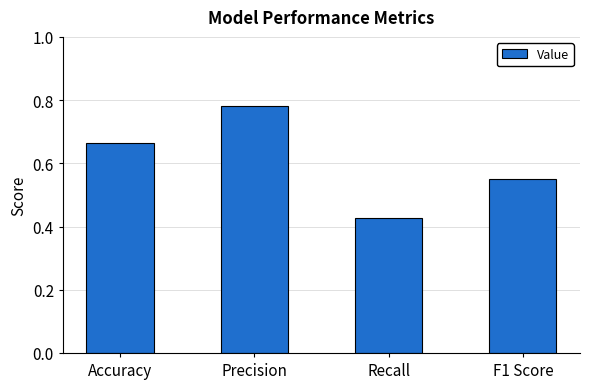

Which label corresponds to the largest value in the chart?

Precision